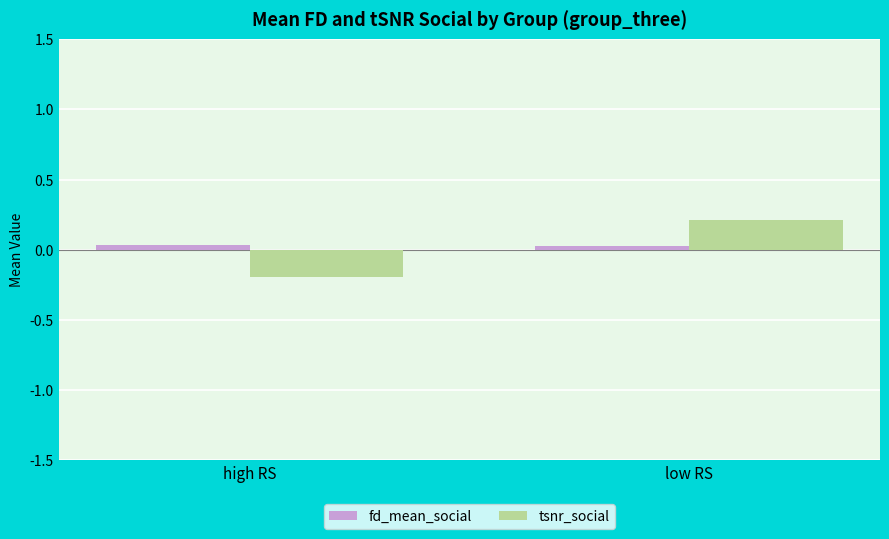

At which category is the sum across all series the highest?

low RS